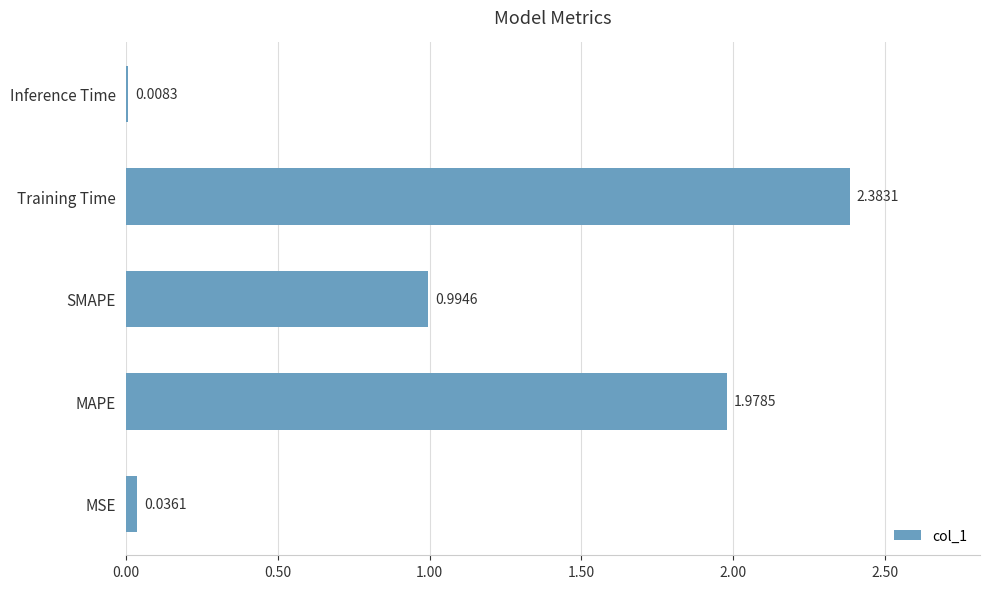

Which category has the highest value across all series?

Training Time